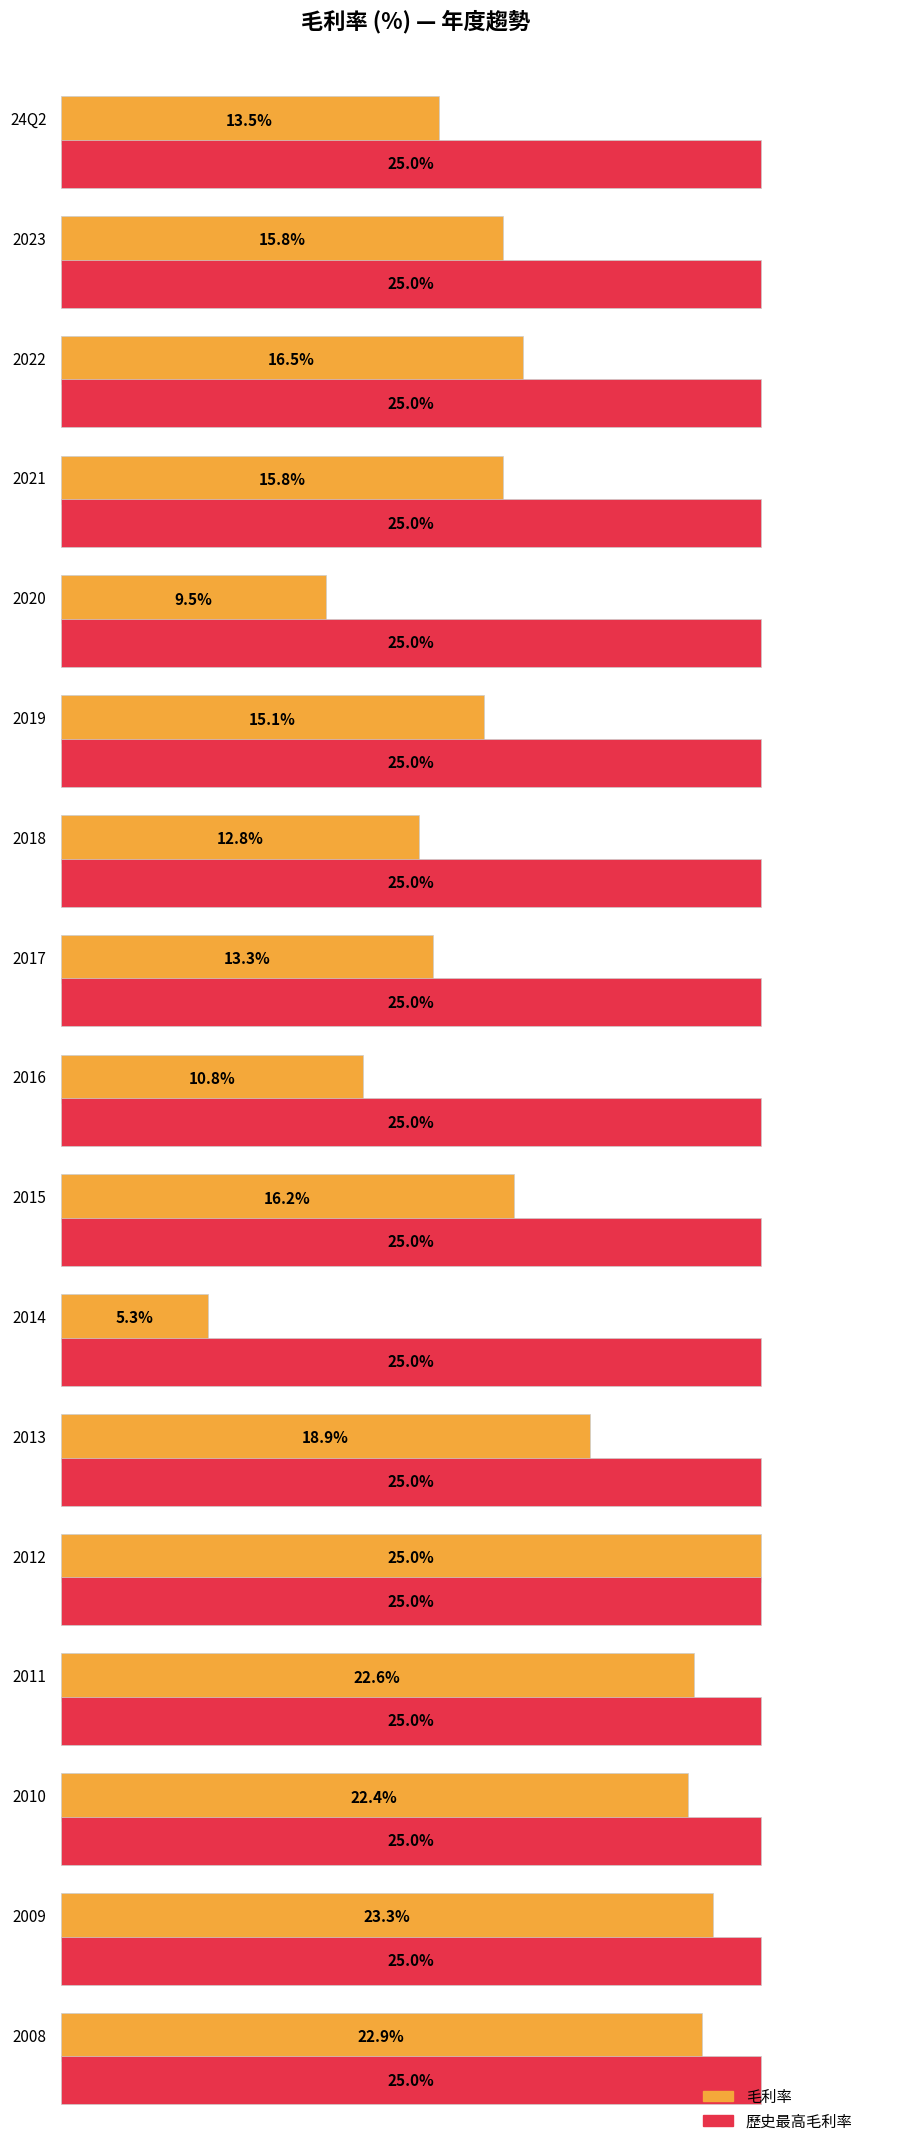

The value at 2014 is 2.1. True or false?

False